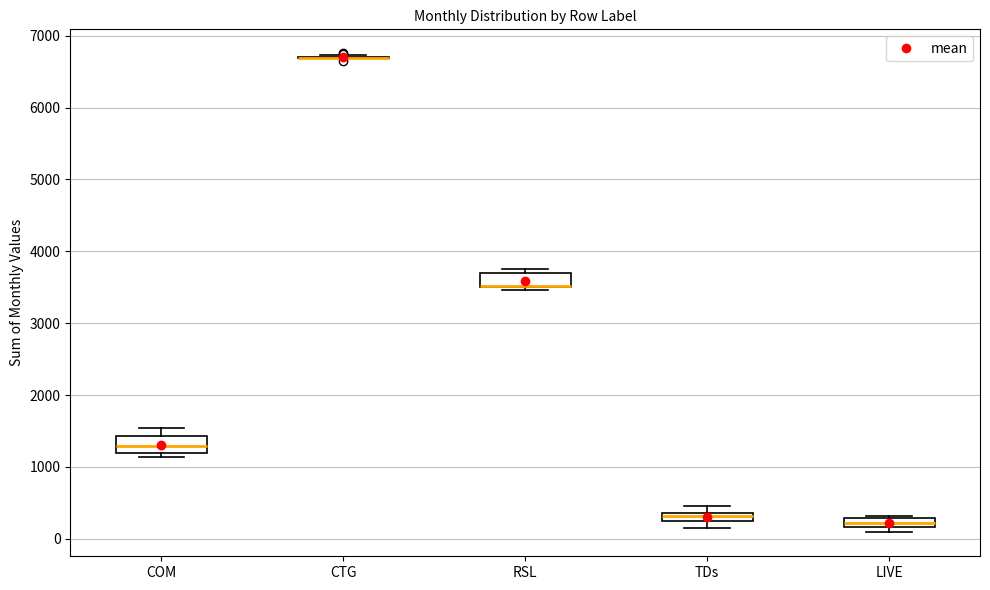

Where is the upper edge of the box for TDs on the y-axis? The values are not printed on the chart, so give them approximately, as read against the axis.

400